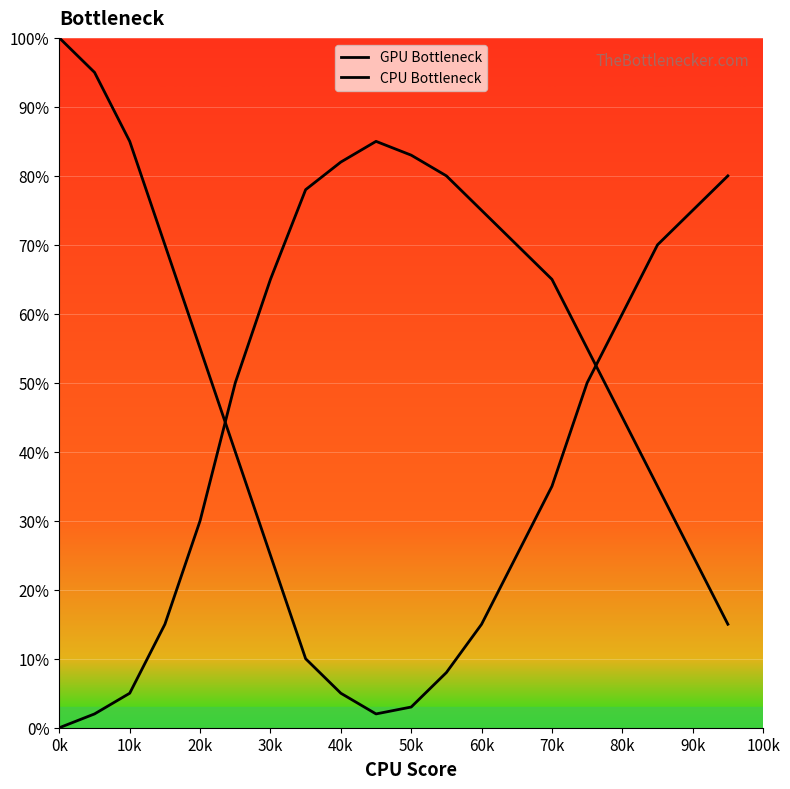

What is the lowest value of the GPU Bottleneck series?

2